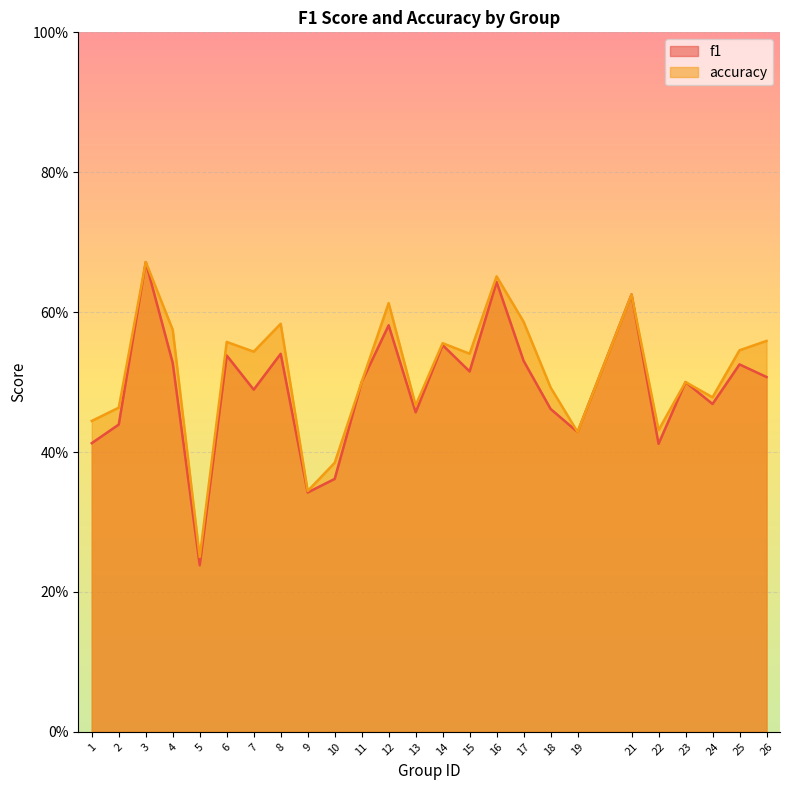

At which label does f1 reach its peak?

3